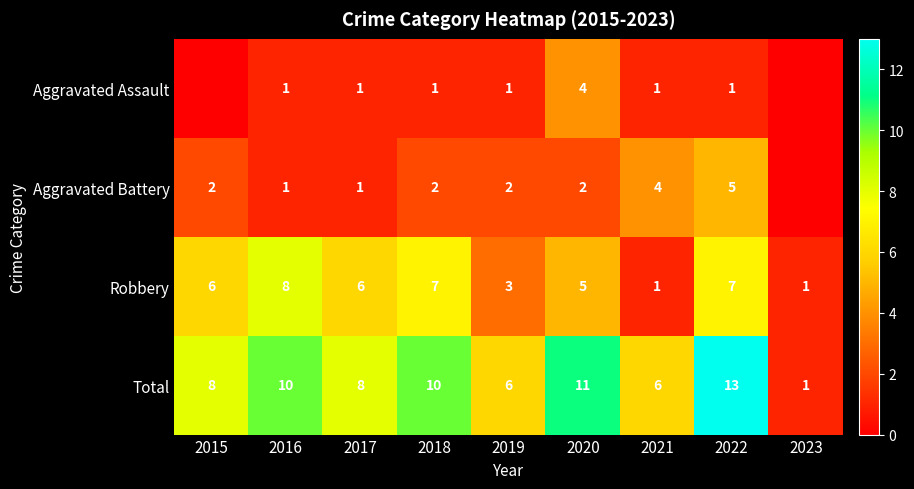

At which category does the chart reach its minimum across all series?

2015